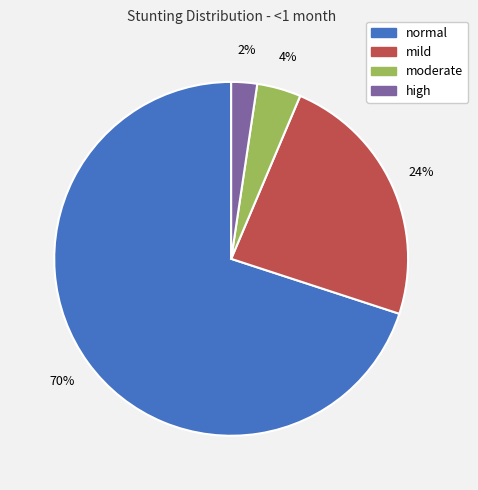

Is moderate the majority of the pie?

No